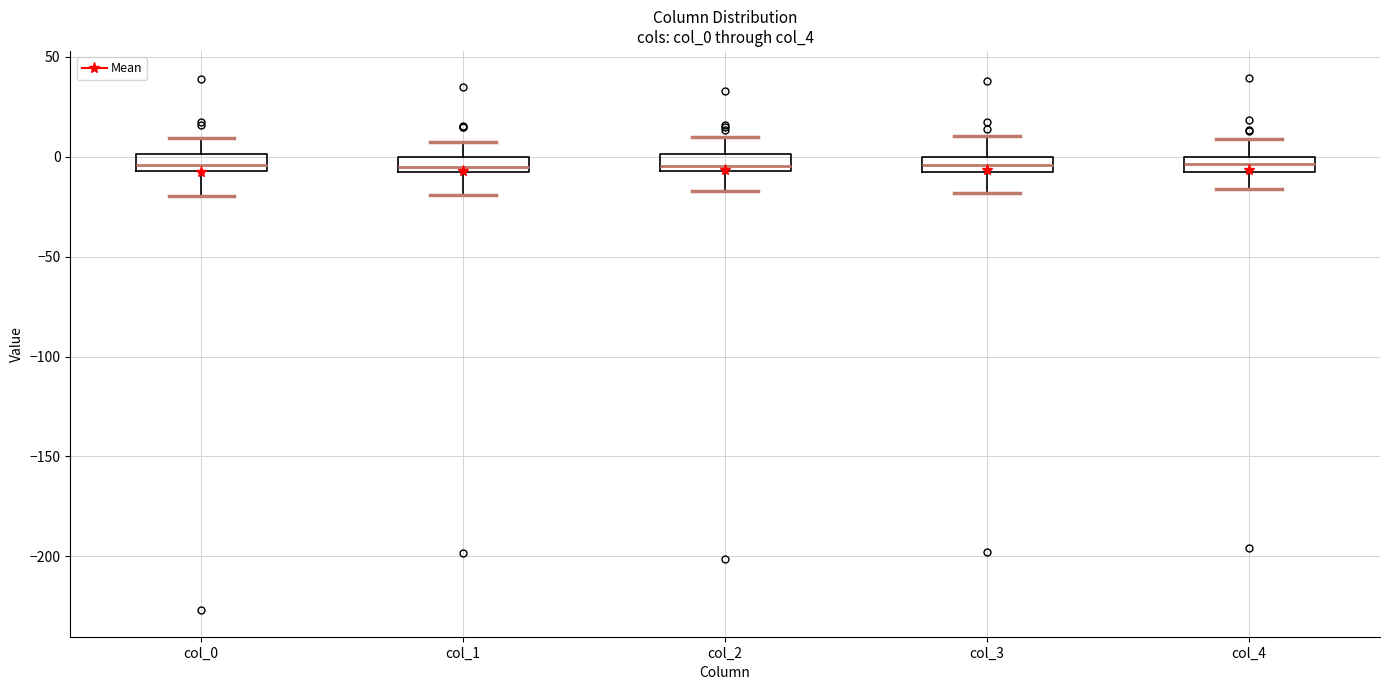

Where does the upper whisker of the box for col_2 end on the y-axis? The values are not printed on the chart, so give them approximately, as read against the axis.

10